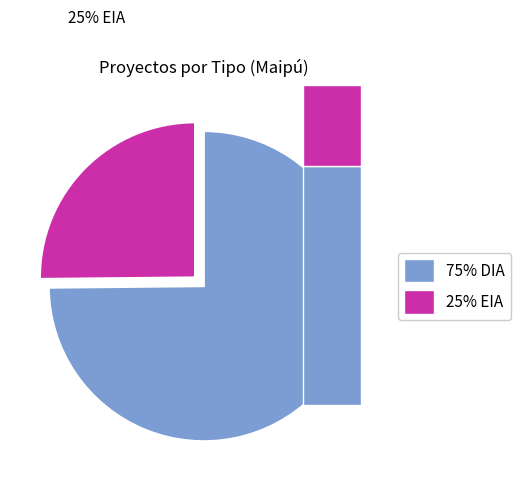

Rank the categories by value from lowest to highest.

EIA, DIA